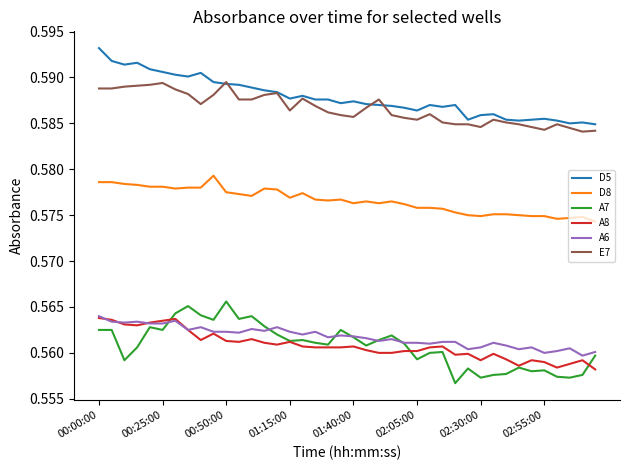

True or false: A6 and D5 cross at least once.

False